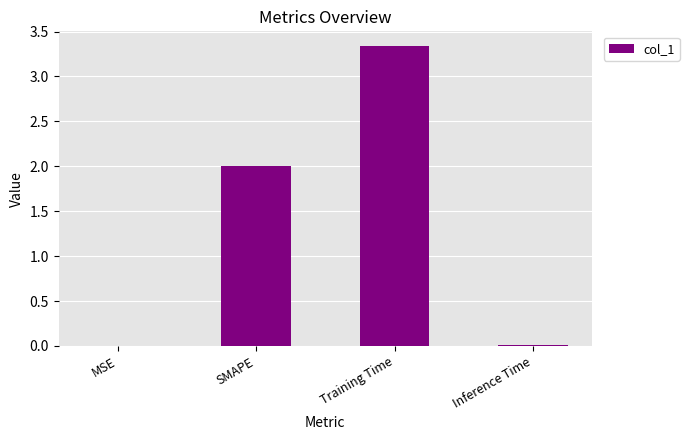

Is it true that the value at Inference Time is 0.0?

True